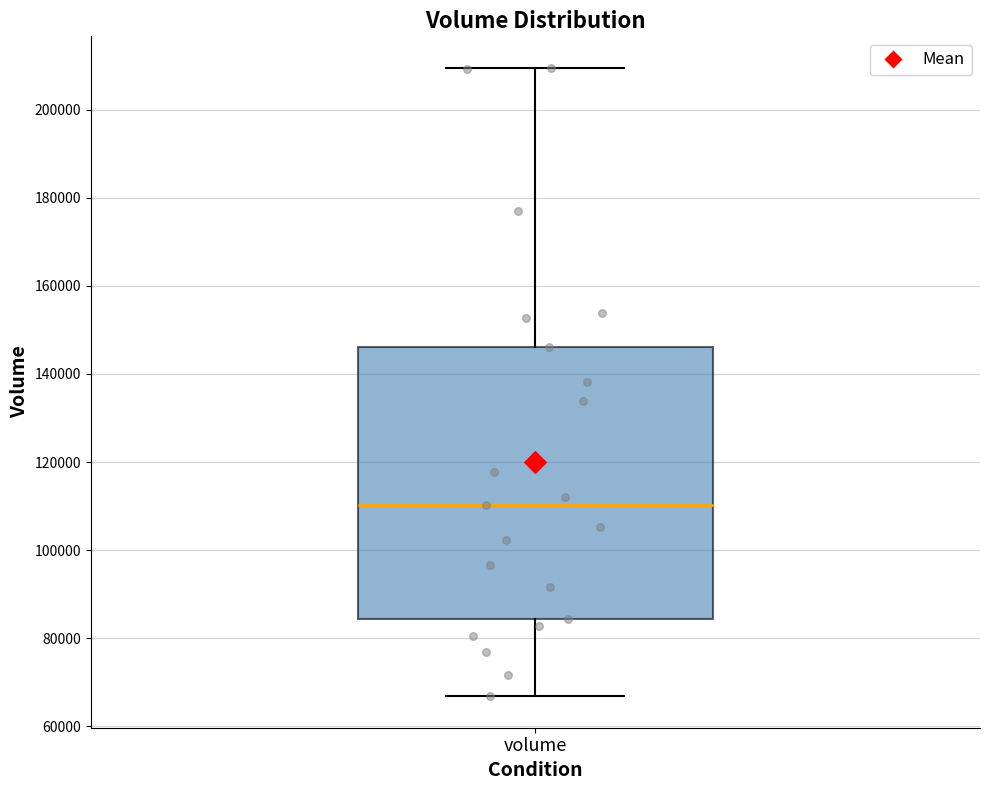

Read this box plot against the y-axis: the position of the median line, the range covered by the box, and the ends of both whiskers. The values are not printed on the chart, so give them approximately, as read against the axis.

median 110000, box 84000 to 146000, whiskers 66000 to 210000